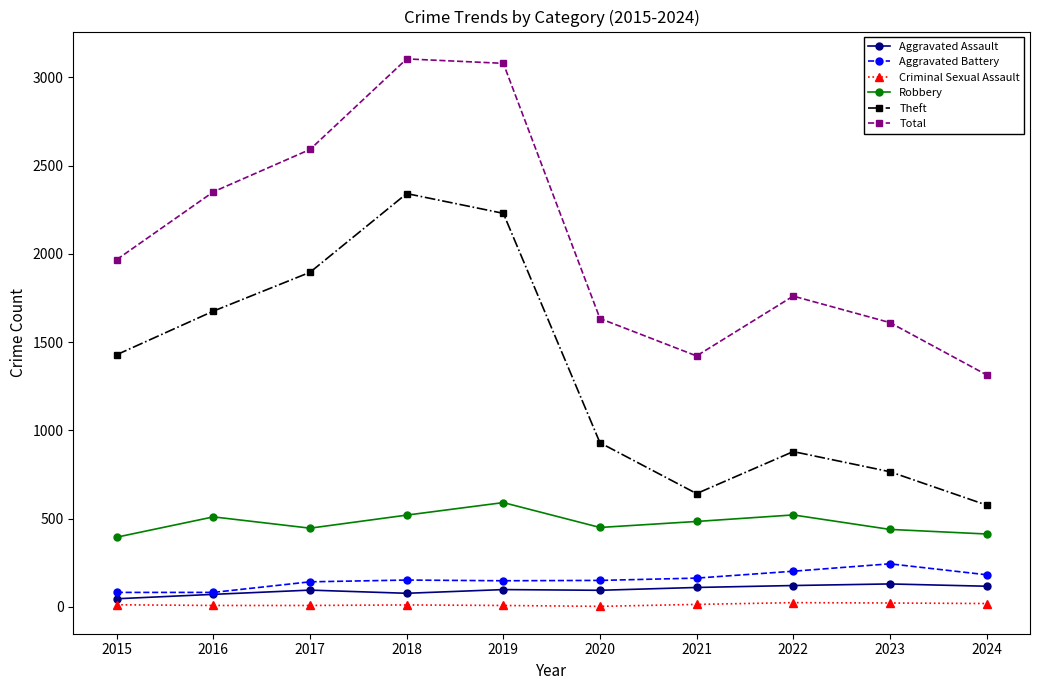

True or false: Criminal Sexual Assault has more than 1 interior local peaks.

True